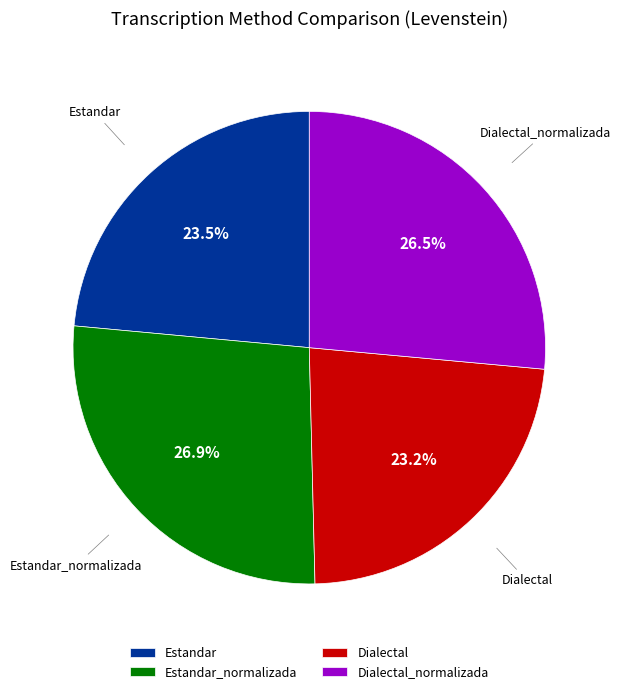

What is the ratio of the value at Dialectal_normalizada to the value at Dialectal?

1.1